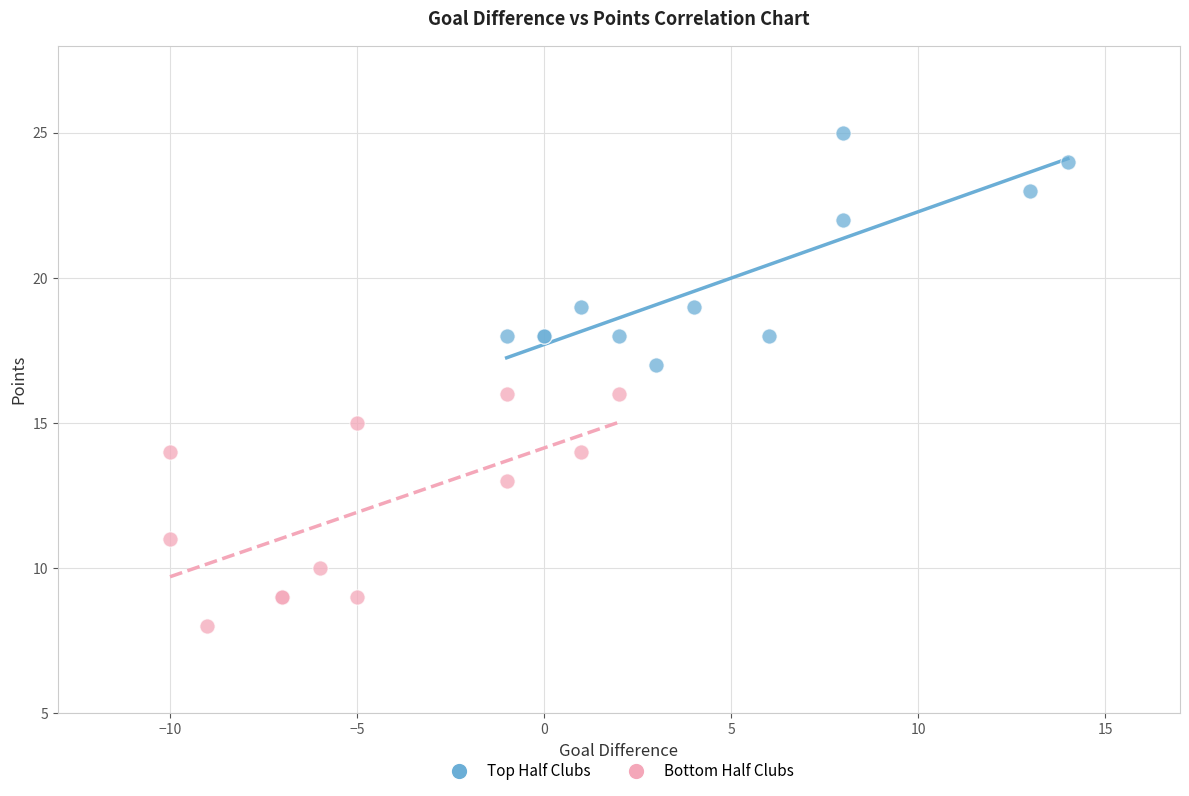

Which series reaches the minimum Y coordinate?

Bottom Half Clubs